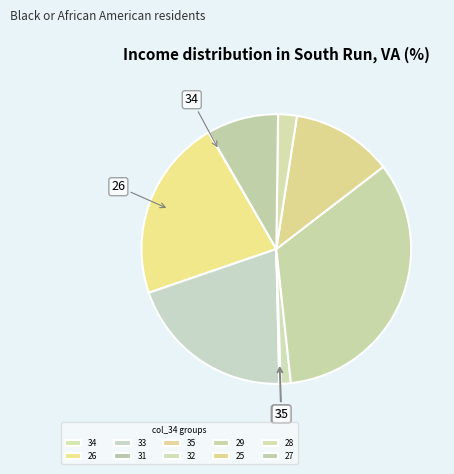

What portion of the pie excludes 29?

66.3%